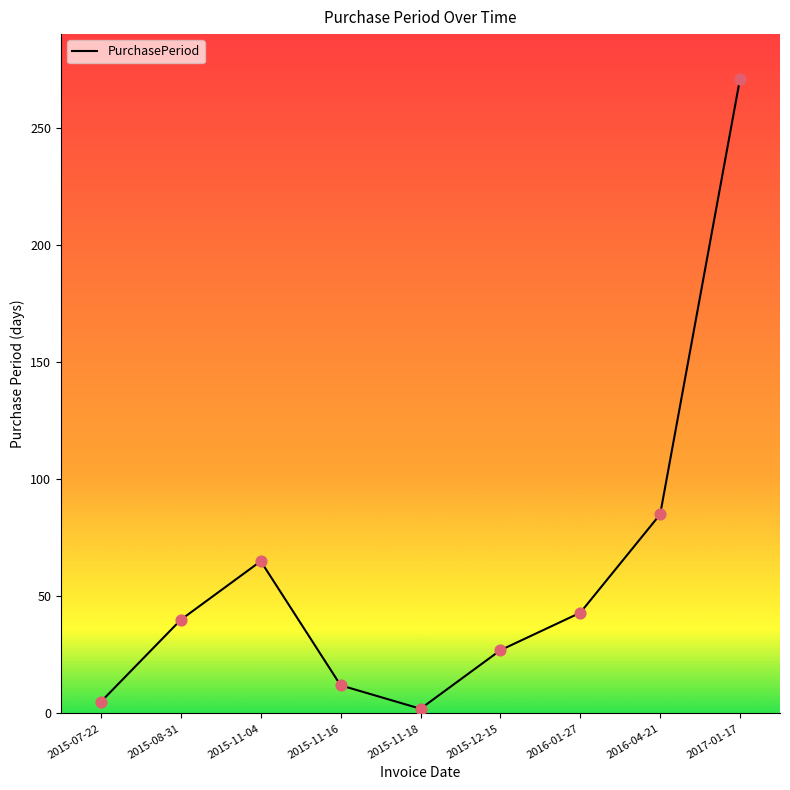

Between 2015-11-16 and 2016-01-27, which is larger?

2016-01-27